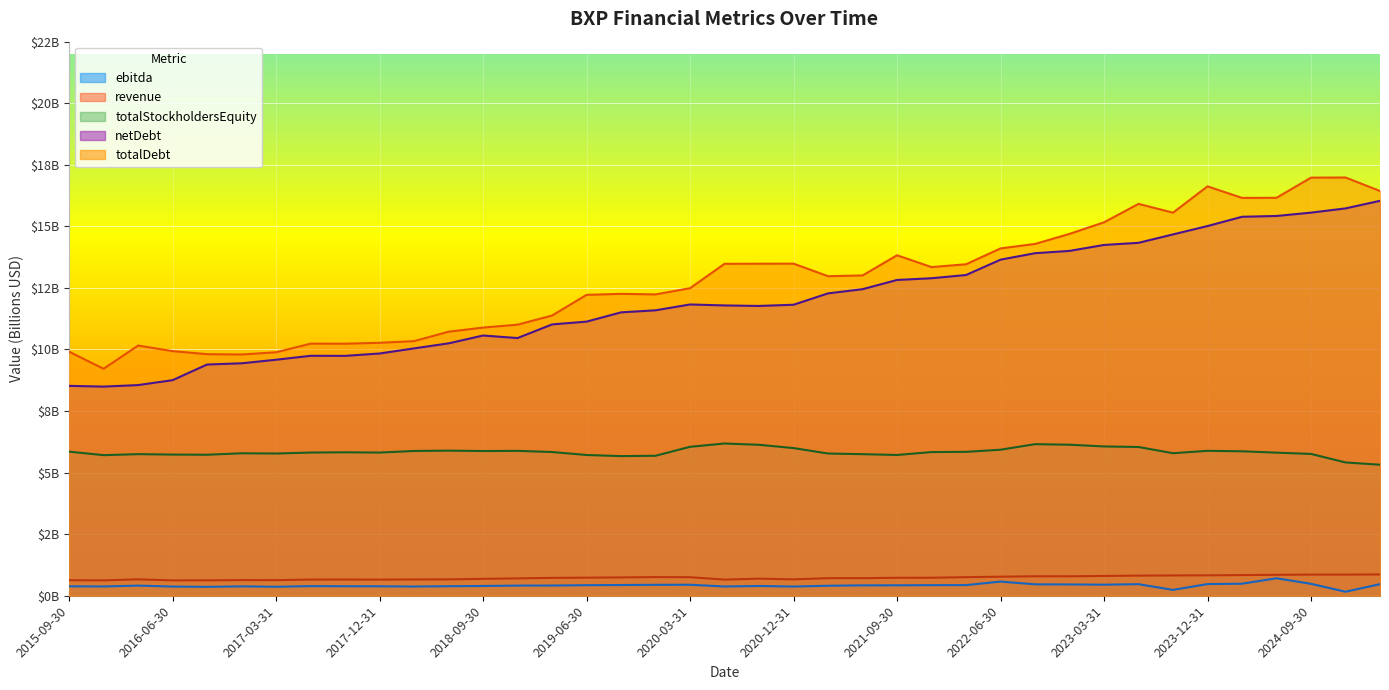

Which series has the largest range (max minus min)?

totalDebt